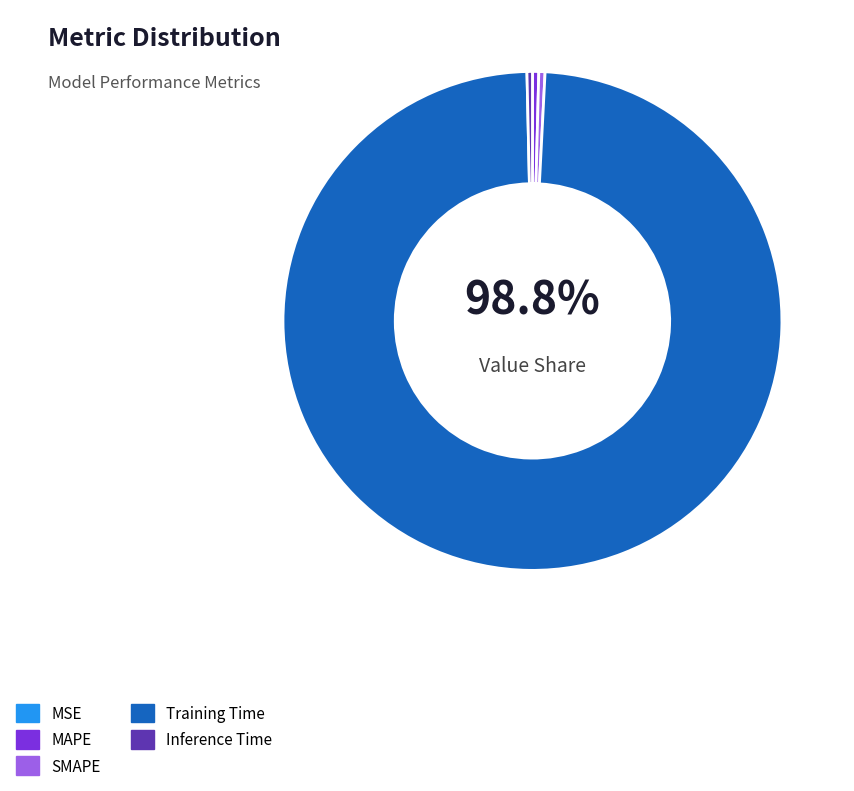

What is the majority slice?

Training Time